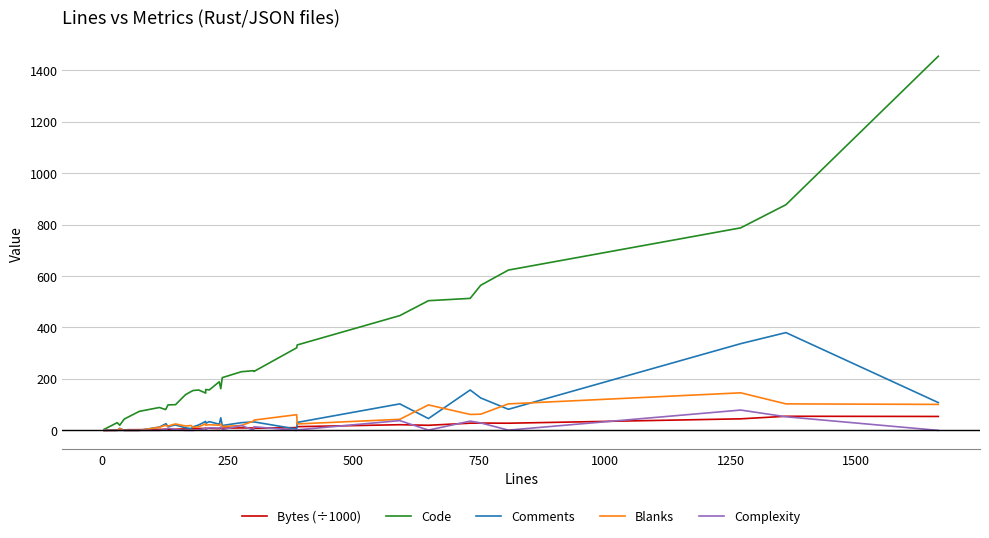

How many lines are shown in the chart?

5